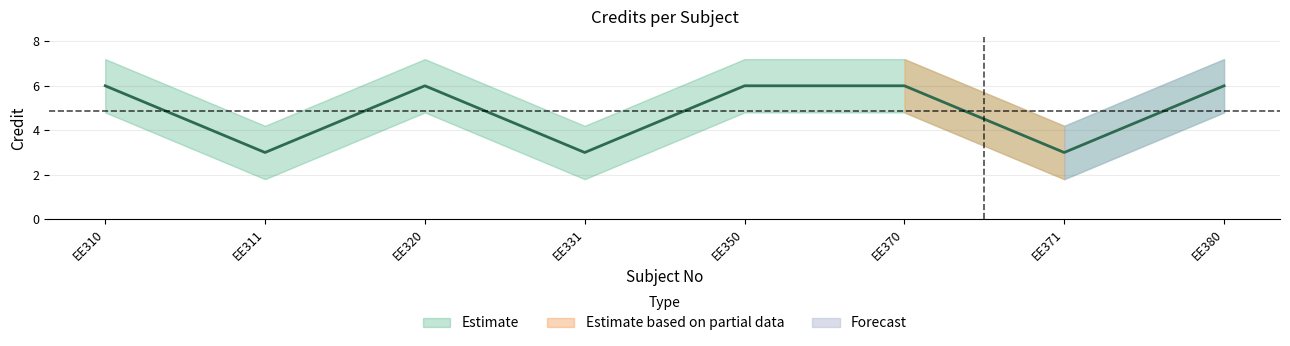

Reading right to left, extract all data points from this chart.

6	3	6	6	3	6	3	6